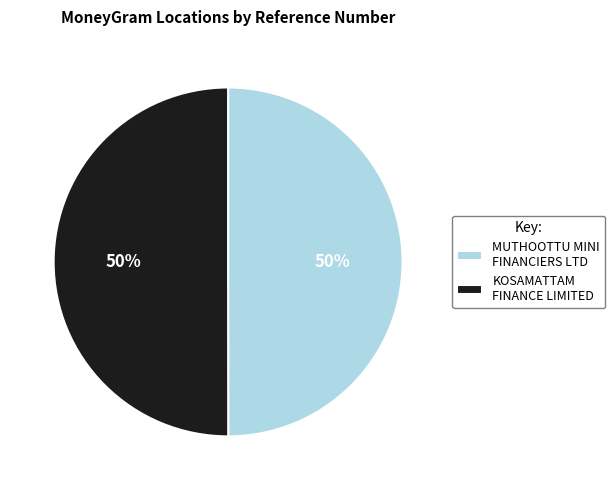

True or false: MUTHOOTTU MINI FINANCIERS LTD accounts for 50% of the total.

True